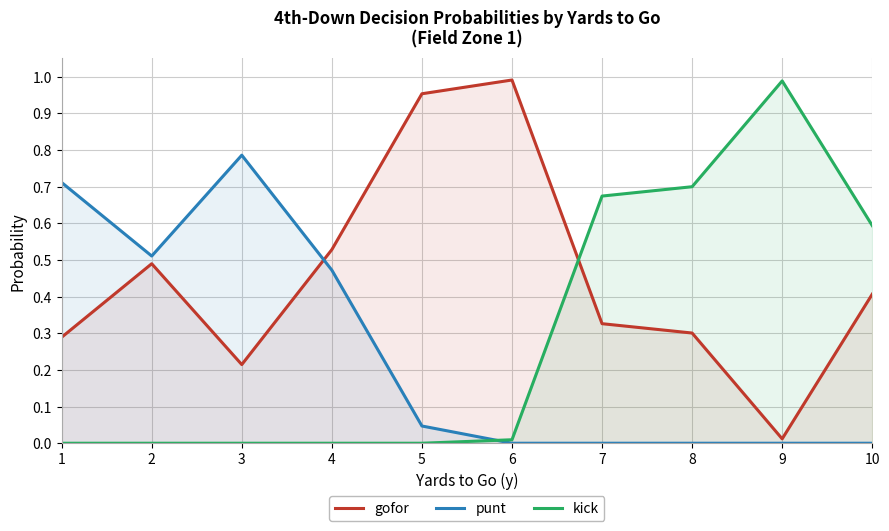

Rank the series by their maximum value, from lowest to highest.

punt, kick, gofor